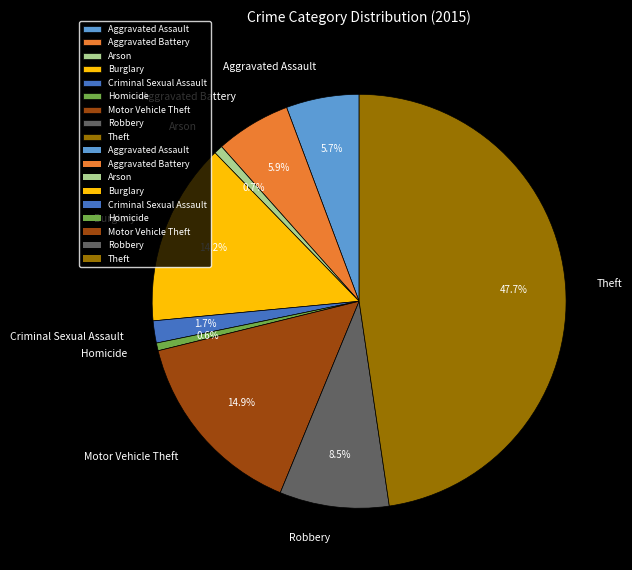

What portion of the pie excludes Arson?

99.3%